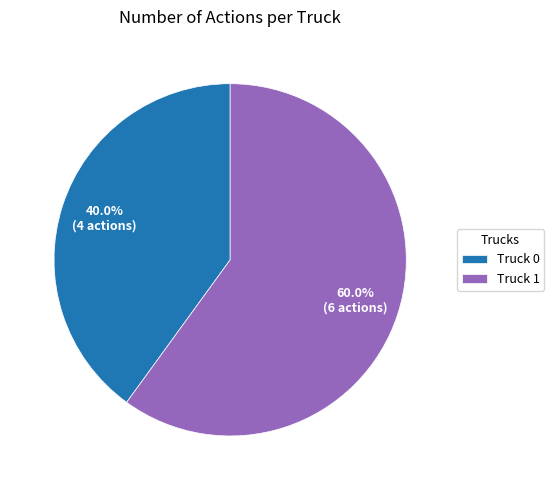

To the nearest percent, what portion does Truck 0 represent?

40%